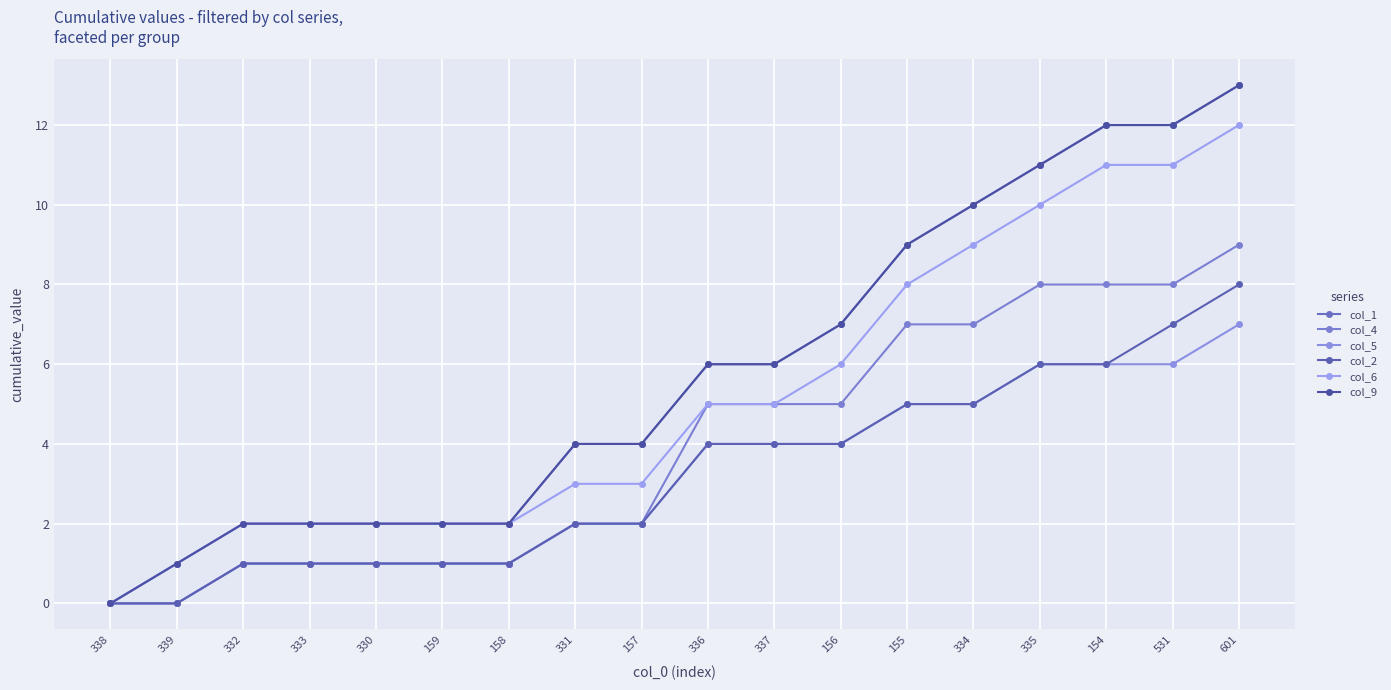

Is it true that col_1 equals 5 at 154?

False